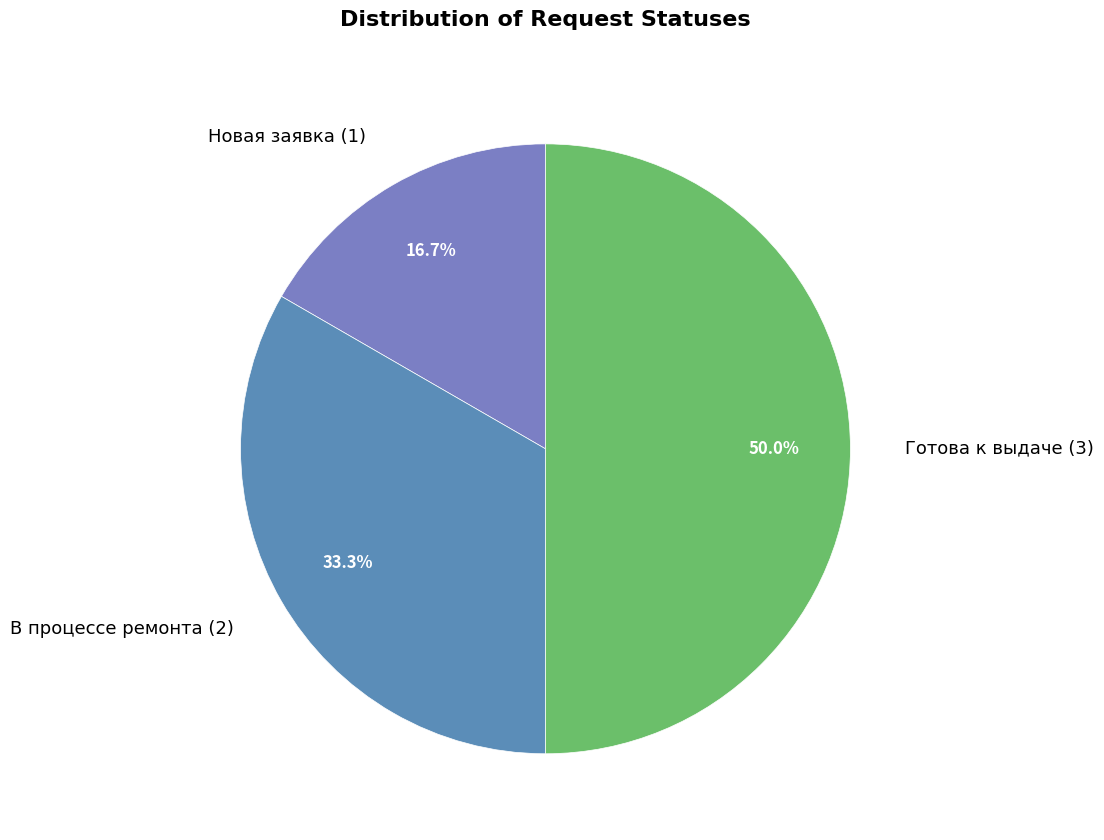

To the nearest percent, what is the difference between the Новая заявка and Готова к выдаче slice percentages?

33%